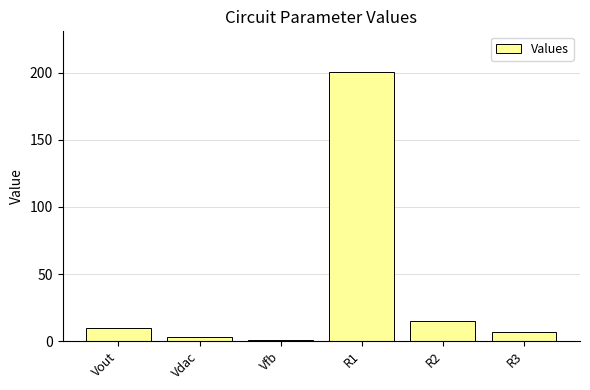

What is the average value?

39.4